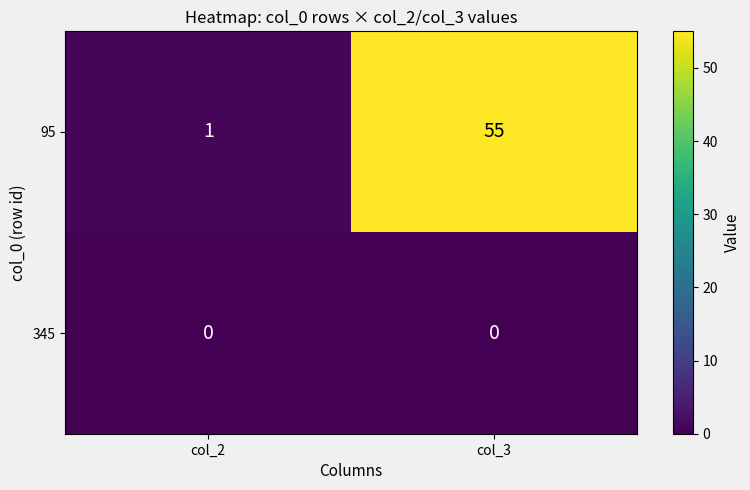

How many categories are shown in the chart?

2